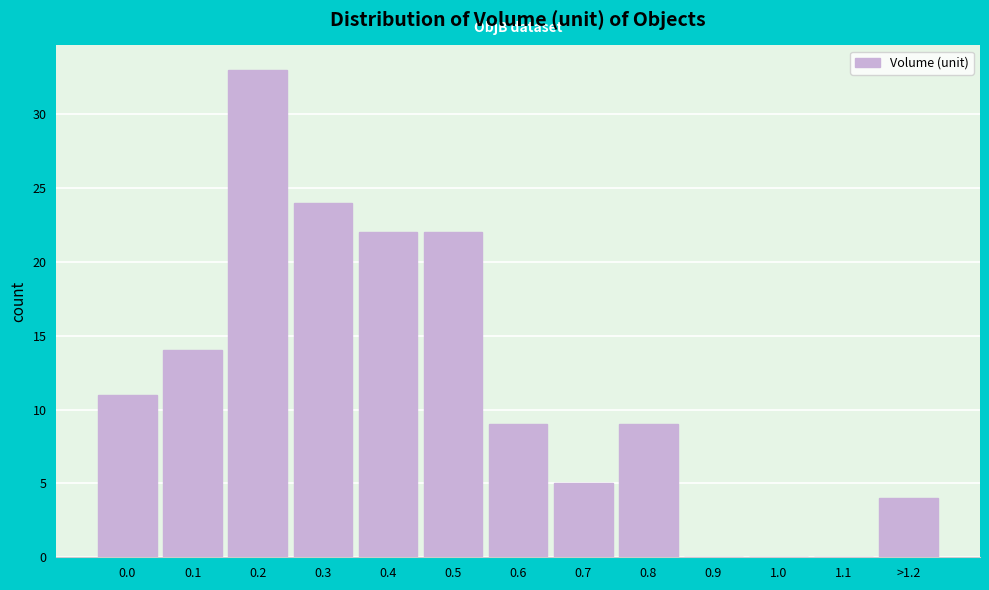

Reading right to left, what are all the values shown in this chart?

>1.2=4	1.1=0	1.0=0	0.9=0	0.8=9	0.7=5	0.6=9	0.5=22	0.4=22	0.3=24	0.2=33	0.1=14	0.0=11